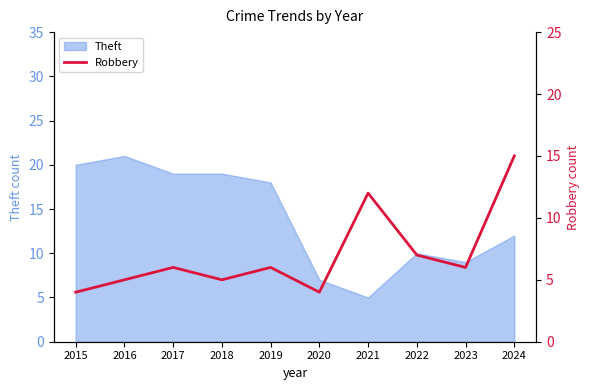

Is it true that Theft equals 9 at 2019?

False